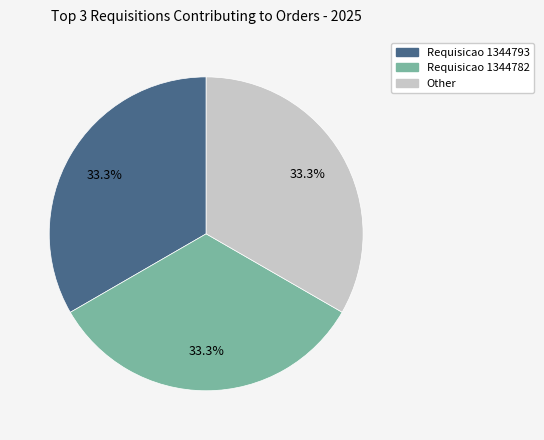

To the nearest percent, what percentage of the pie is Requisicao 1344782?

33%